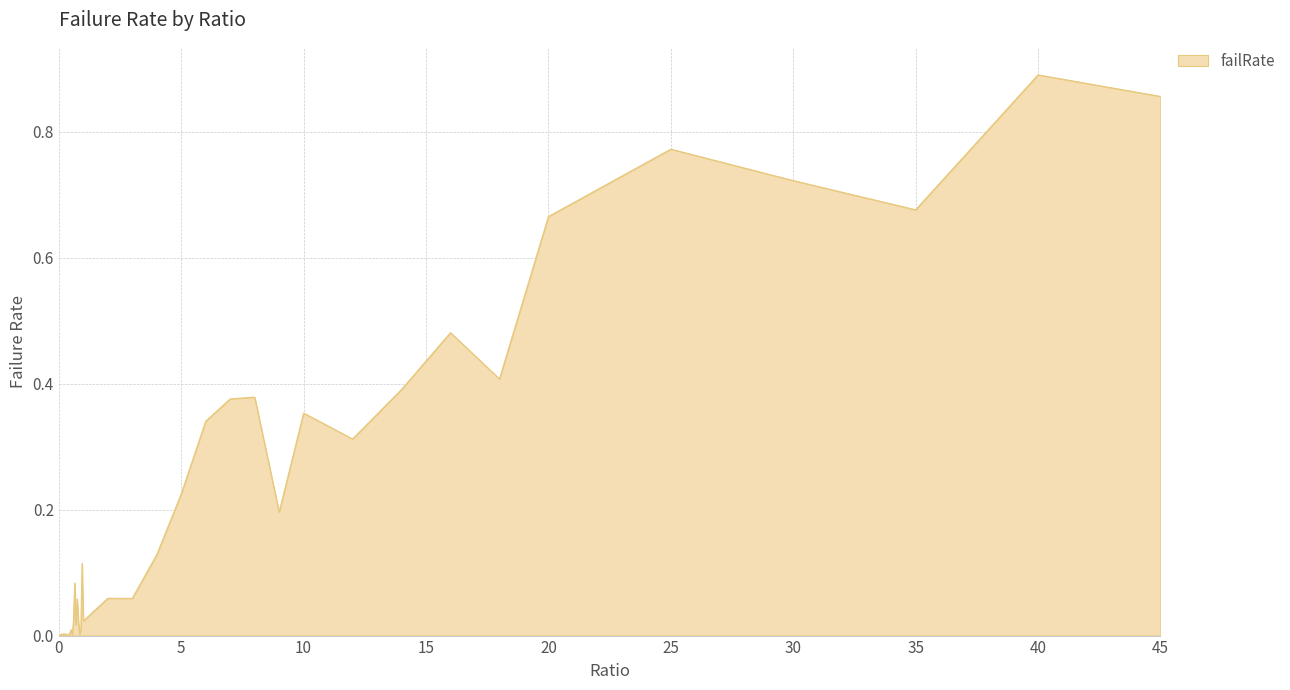

Does the chart have visible grid lines?

Yes